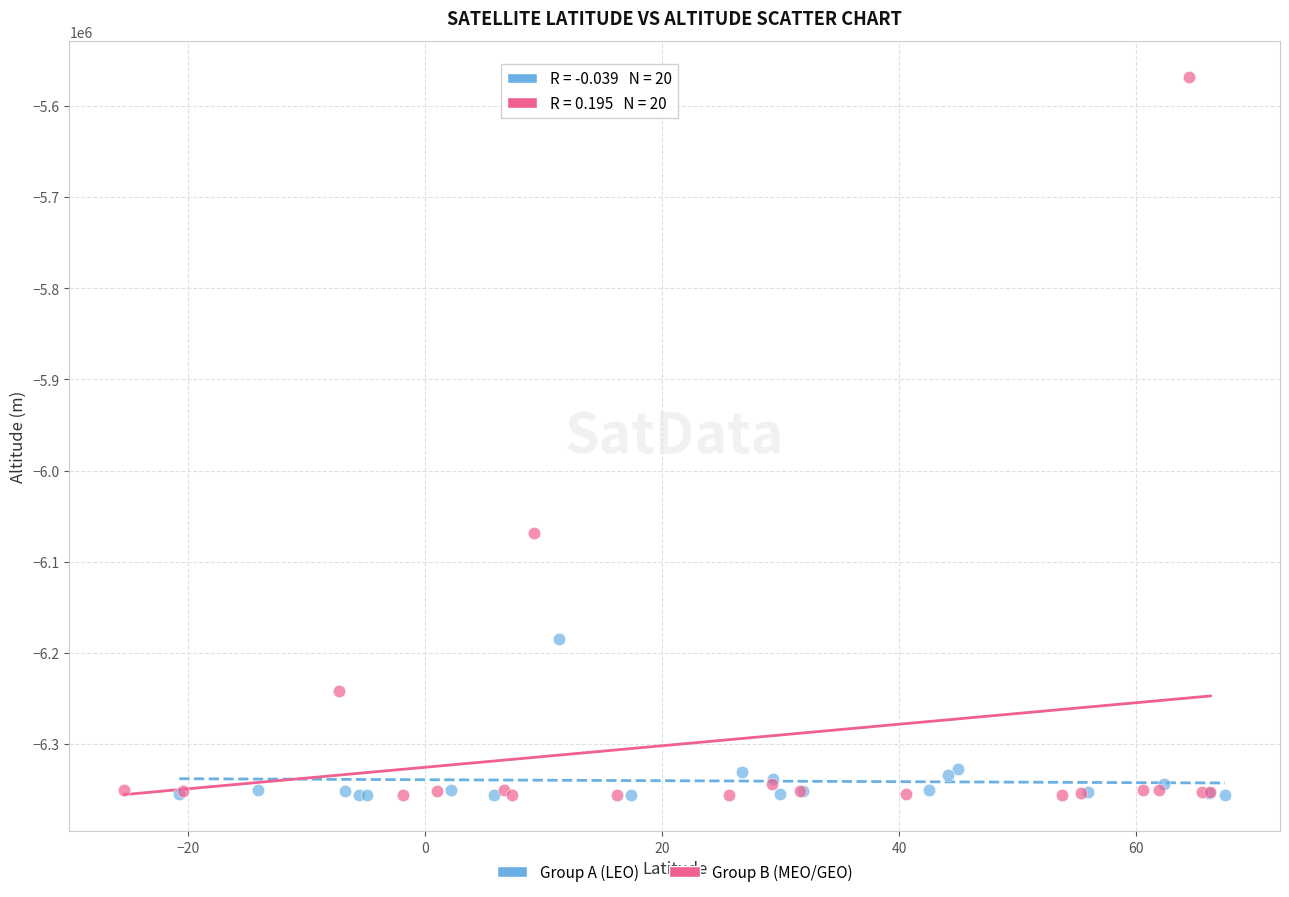

Which series contains the highest Y value?

Group B (MEO/GEO)